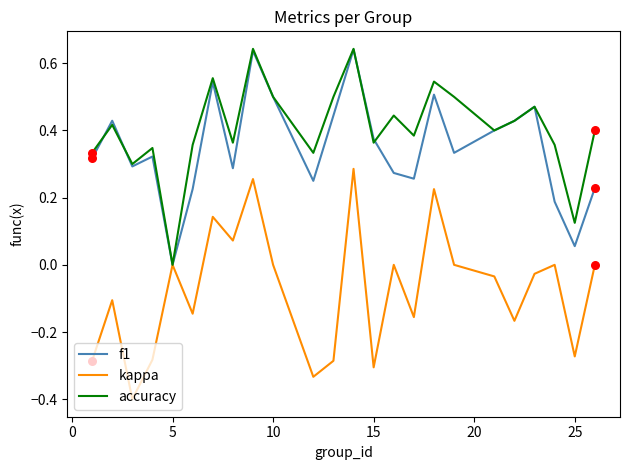

What is the smallest value displayed?

-0.4